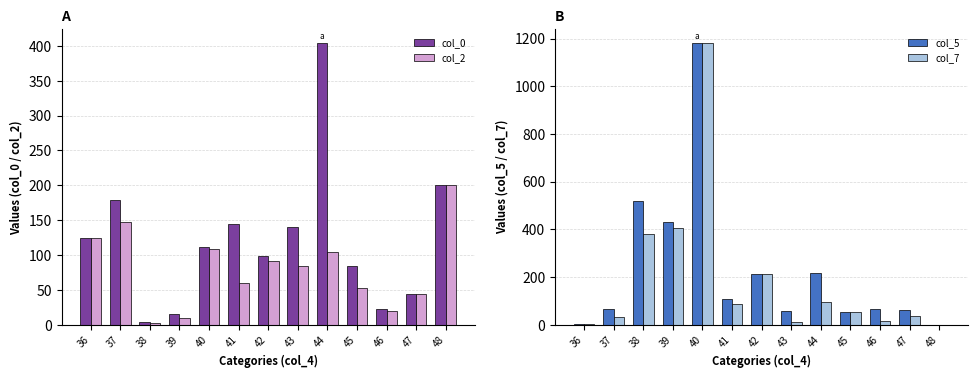

Is the value of col_7 at 37 greater than the value of col_5 at 42?

No